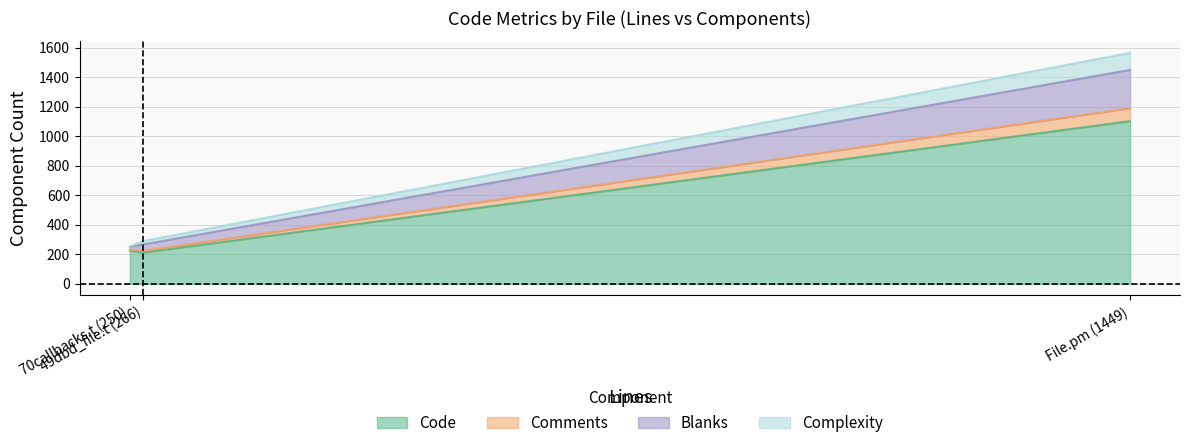

What is the minimum value for Code?

211